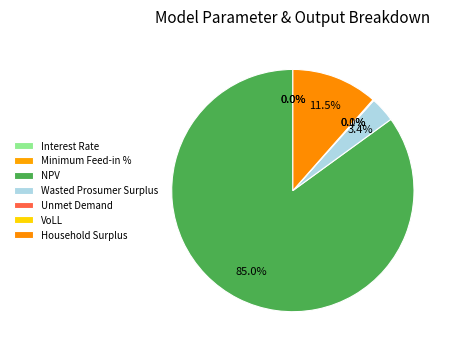

What is the change in value from Interest Rate to Unmet Demand?

+4998.6